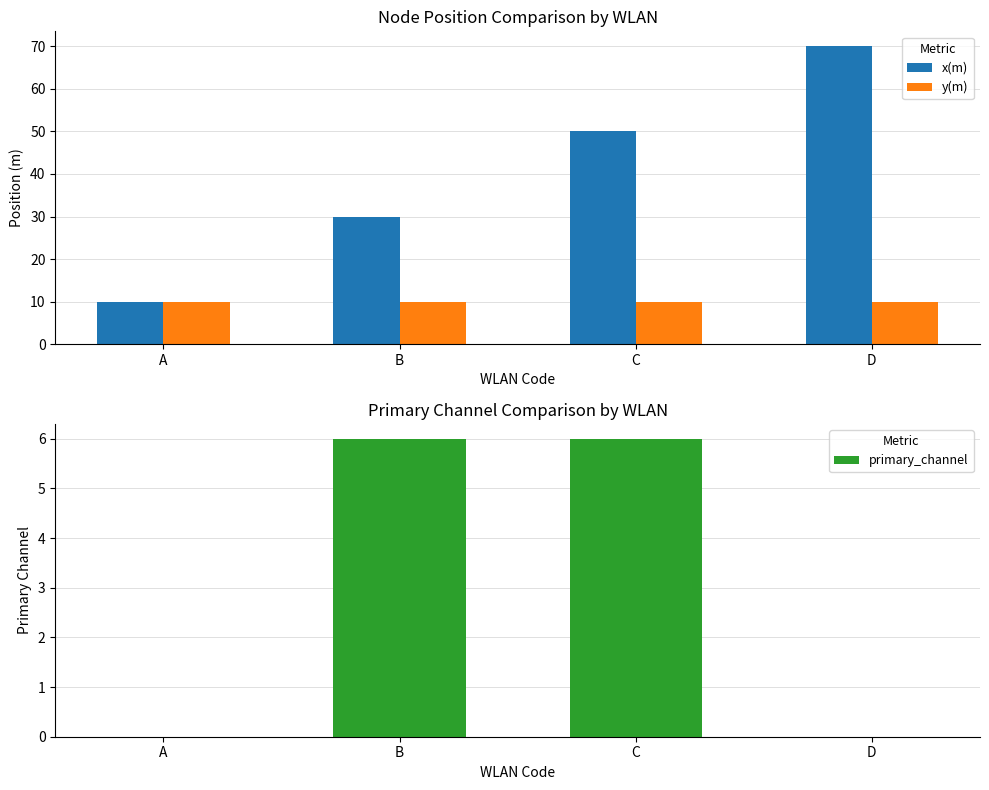

The y(m) series shows 18 at D. True or false?

False